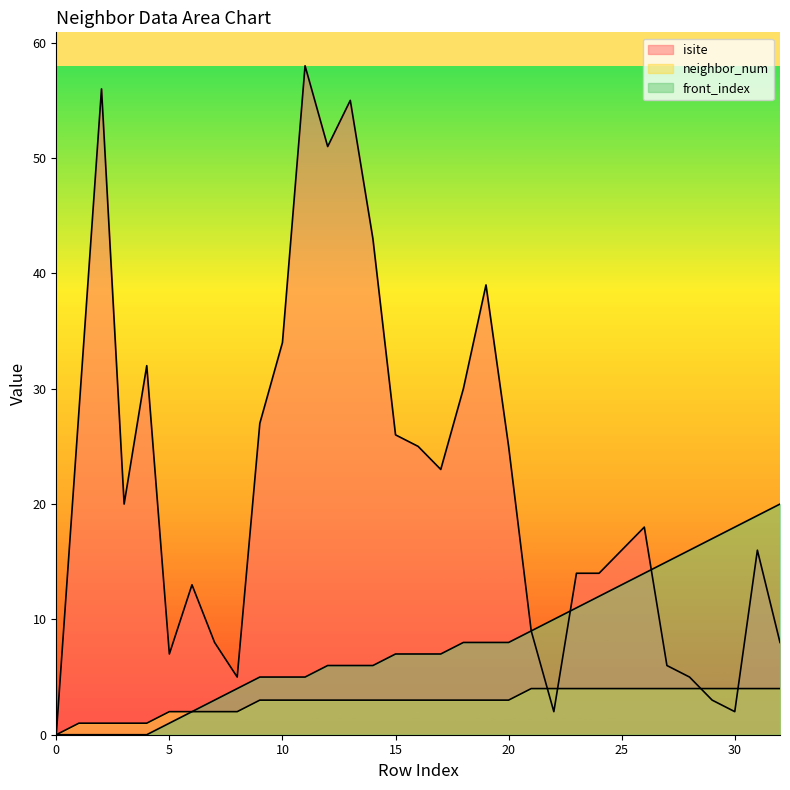

The value of neighbor_num at 0 is 3. True or false?

False